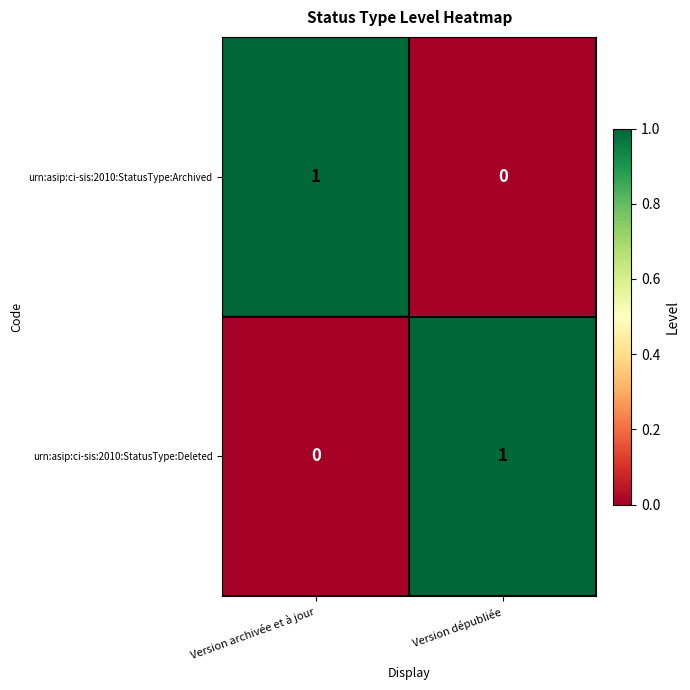

What is the total value across all series at Version archivée et à jour?

1